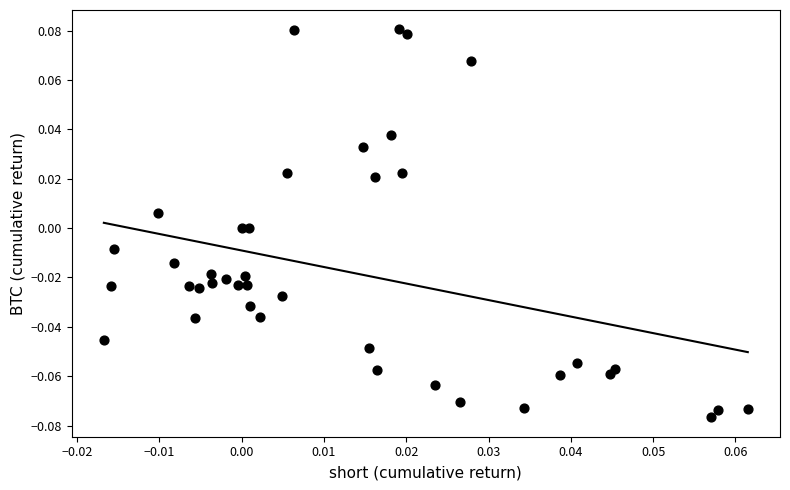

Count the number of points in this scatter plot.

40